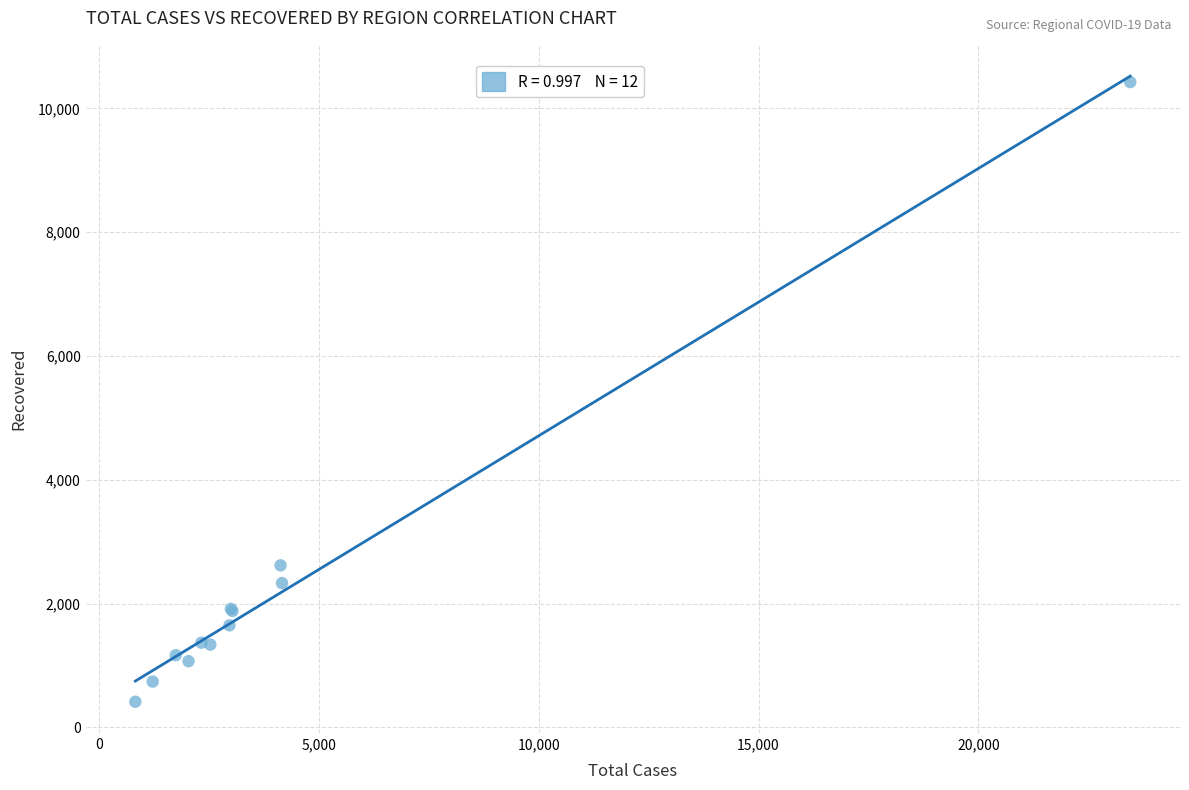

What Y value in the scatter plot is closest to 5418?

2617